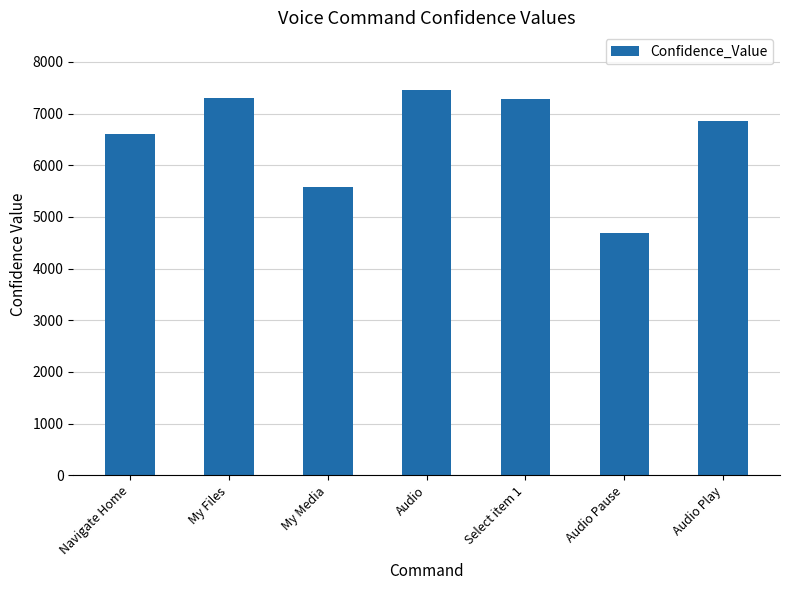

The value at Audio Play is 11609. True or false?

False